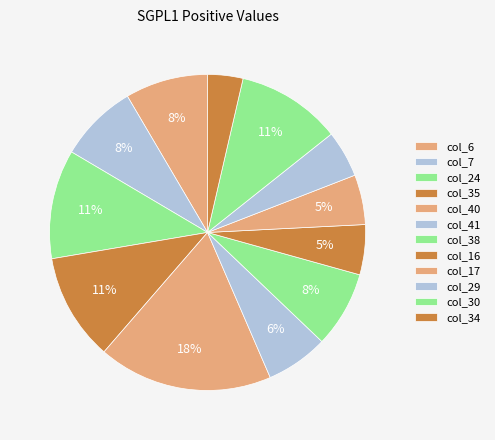

How many slices are in this pie chart?

12